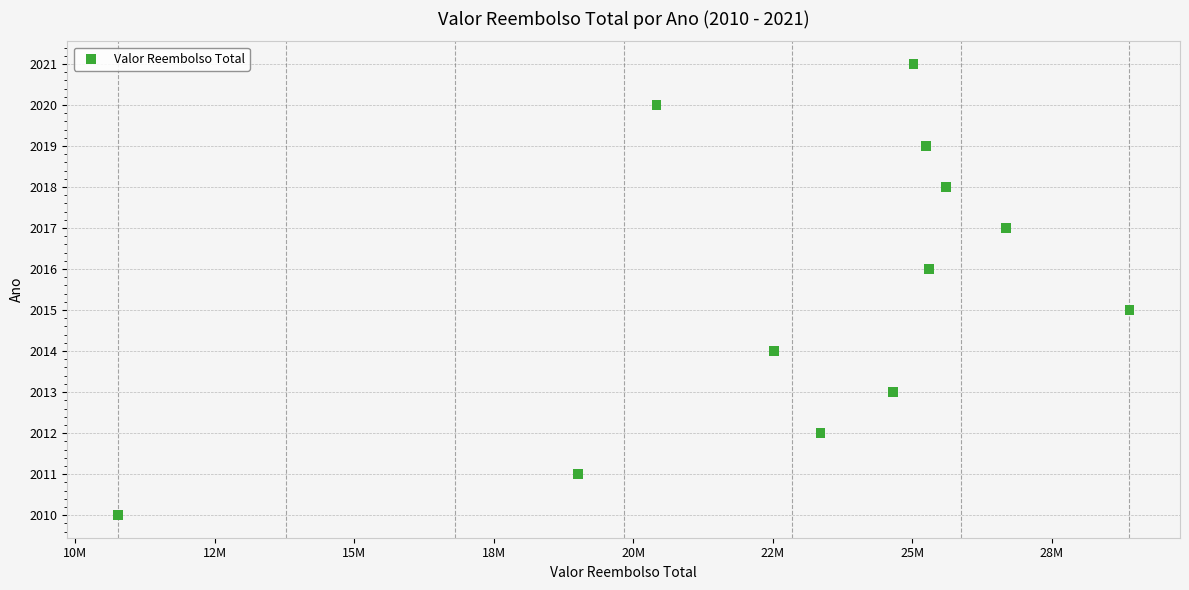

What is the average Y value?

2016